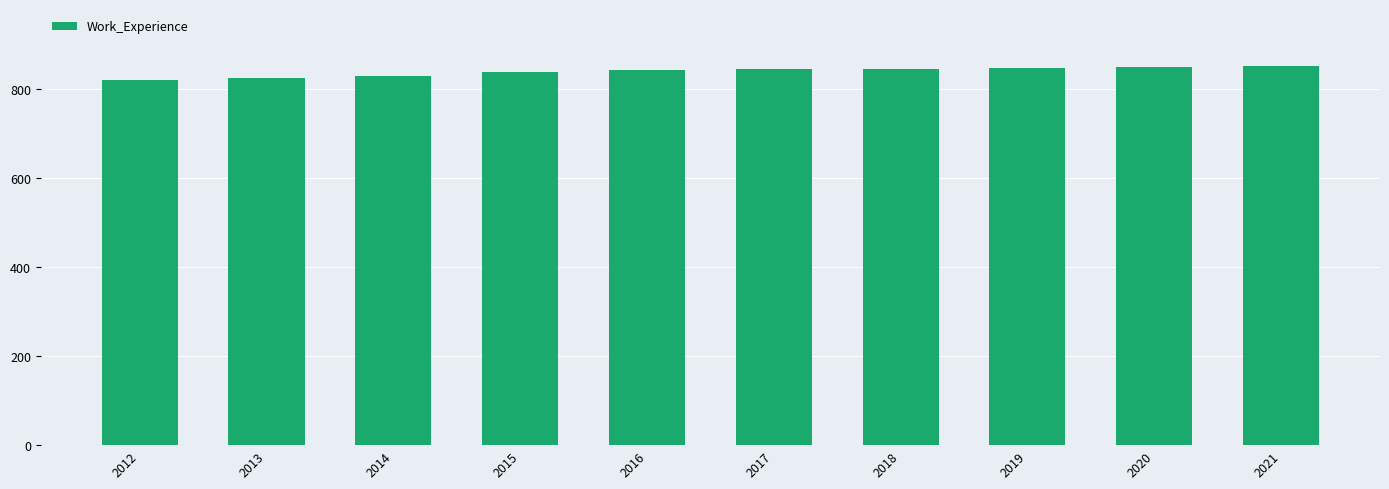

What is the value of the 5th bar from the left?

843